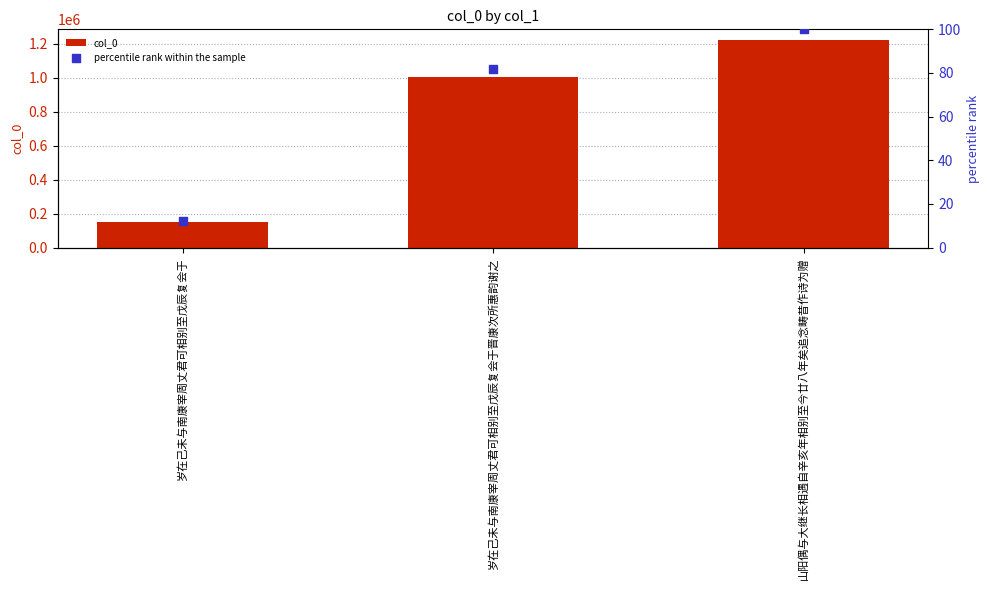

At which category is the sum across all series the highest?

山阳偶与大继长相遇自辛亥年相别至今廿八年矣追念畴昔作诗为赠